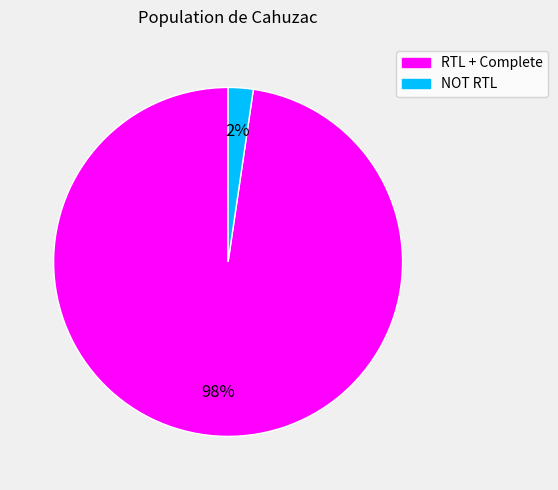

Between RTL + Complete and NOT RTL, which is larger?

RTL + Complete